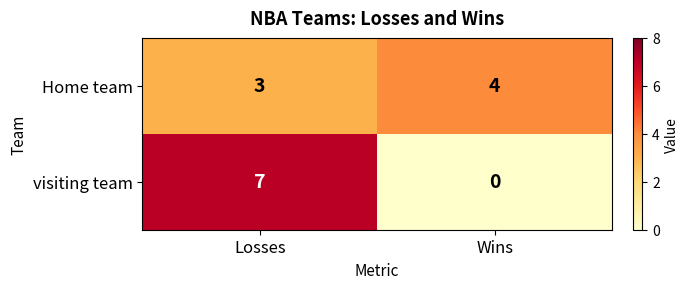

Which series has the largest range (max minus min)?

visiting team